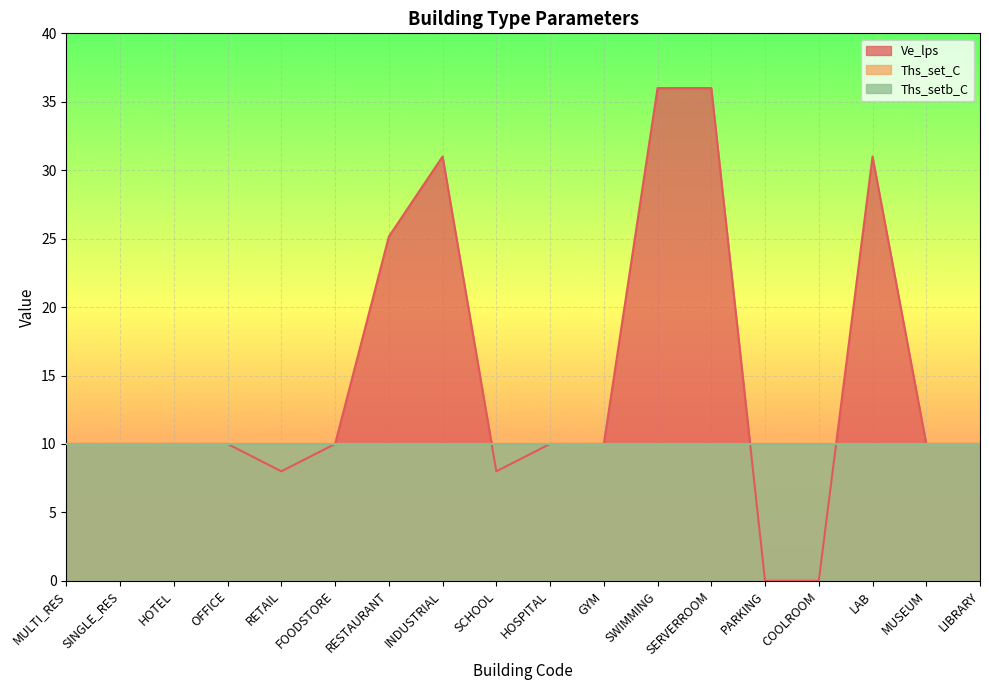

Reading right to left, transcribe all the data shown in this chart.

Ve_lps: LIBRARY=10.0	MUSEUM=10.0	LAB=31.0	COOLROOM=0.0	PARKING=0.0	SERVERROOM=36.0	SWIMMING=36.0	GYM=10.0	HOSPITAL=10.0	SCHOOL=8.0	INDUSTRIAL=31.0	RESTAURANT=25.1	FOODSTORE=10.0	RETAIL=8.0	OFFICE=10.0	HOTEL=10.0	SINGLE_RES=10.0	MULTI_RES=10.0
Ths_set_C: LIBRARY=10.0	MUSEUM=10.0	LAB=10.0	COOLROOM=10.0	PARKING=10.0	SERVERROOM=10.0	SWIMMING=10.0	GYM=10.0	HOSPITAL=10.0	SCHOOL=10.0	INDUSTRIAL=10.0	RESTAURANT=10.0	FOODSTORE=10.0	RETAIL=10.0	OFFICE=10.0	HOTEL=10.0	SINGLE_RES=10.0	MULTI_RES=10.0
Ths_setb_C: LIBRARY=10.0	MUSEUM=10.0	LAB=10.0	COOLROOM=10.0	PARKING=10.0	SERVERROOM=10.0	SWIMMING=10.0	GYM=10.0	HOSPITAL=10.0	SCHOOL=10.0	INDUSTRIAL=10.0	RESTAURANT=10.0	FOODSTORE=10.0	RETAIL=10.0	OFFICE=10.0	HOTEL=10.0	SINGLE_RES=10.0	MULTI_RES=10.0